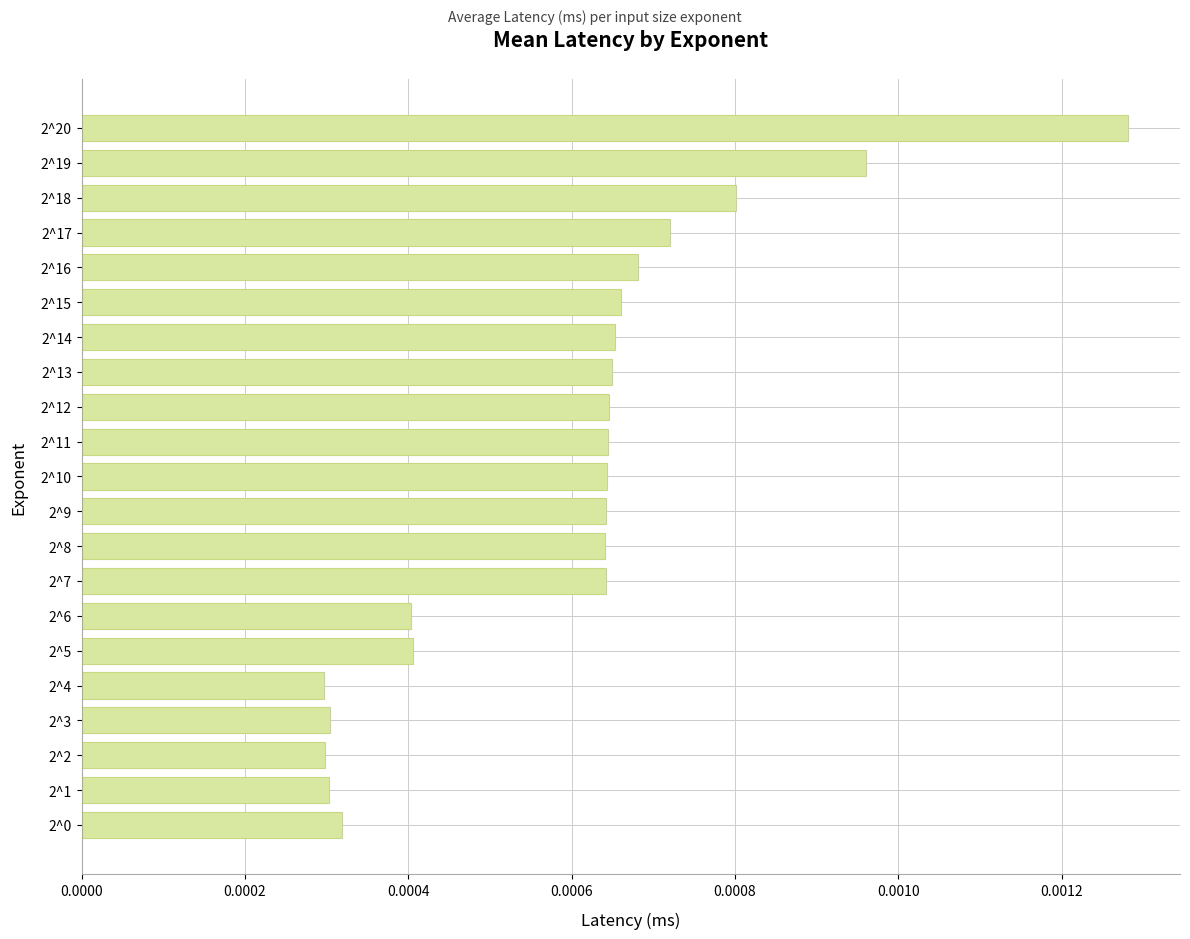

Between 2^3 and 2^16, which is larger?

2^16